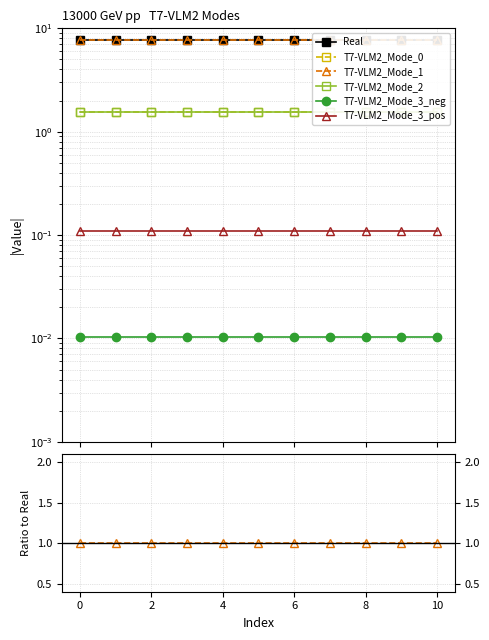

Does the chart have visible grid lines?

Yes